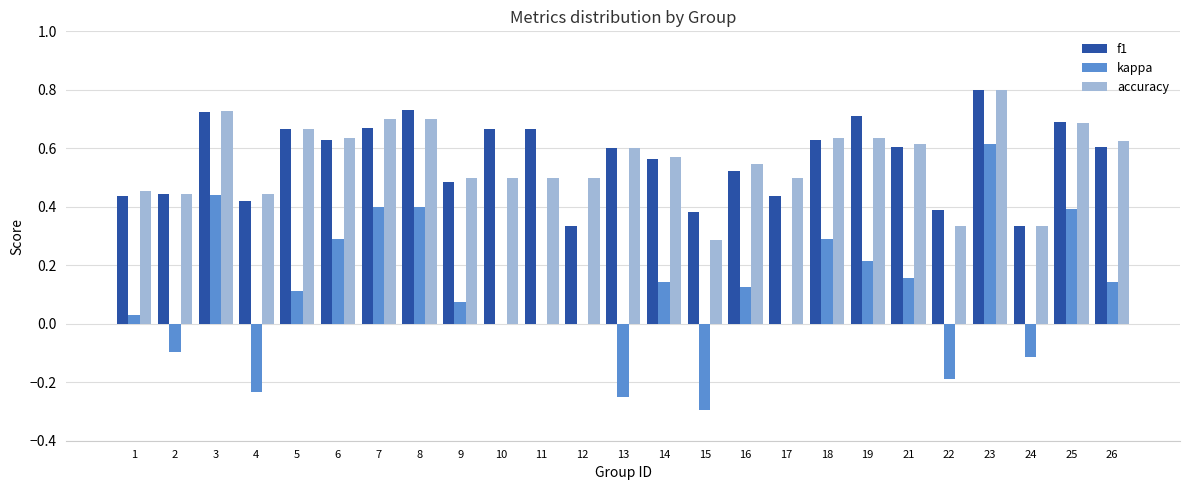

What are all the series names shown in the legend?

f1, kappa, accuracy